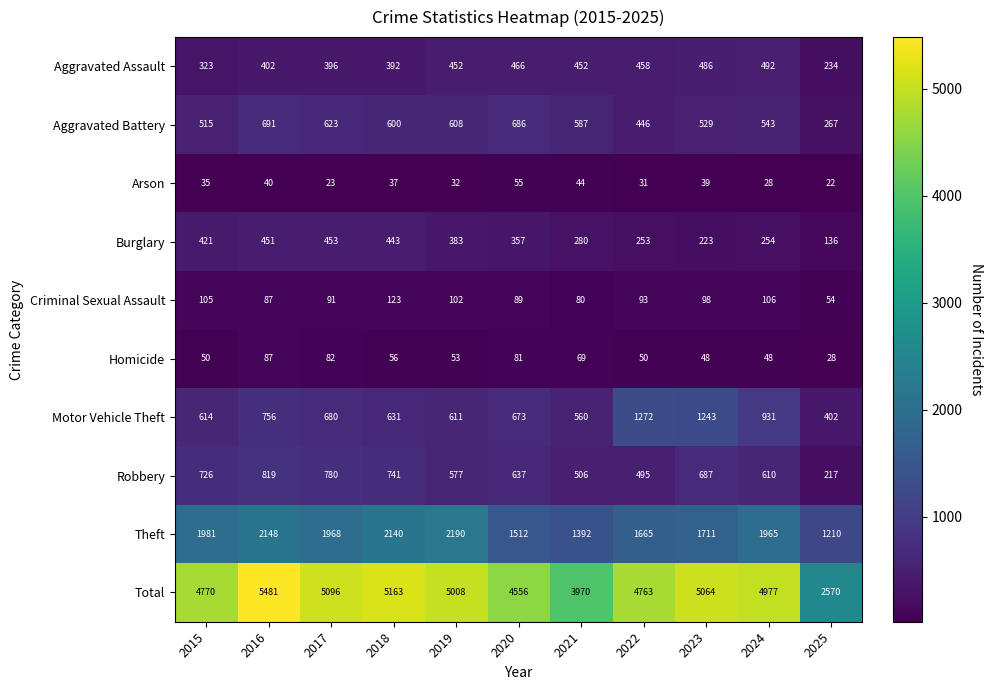

The value of Criminal Sexual Assault at 2018 is 123. True or false?

True